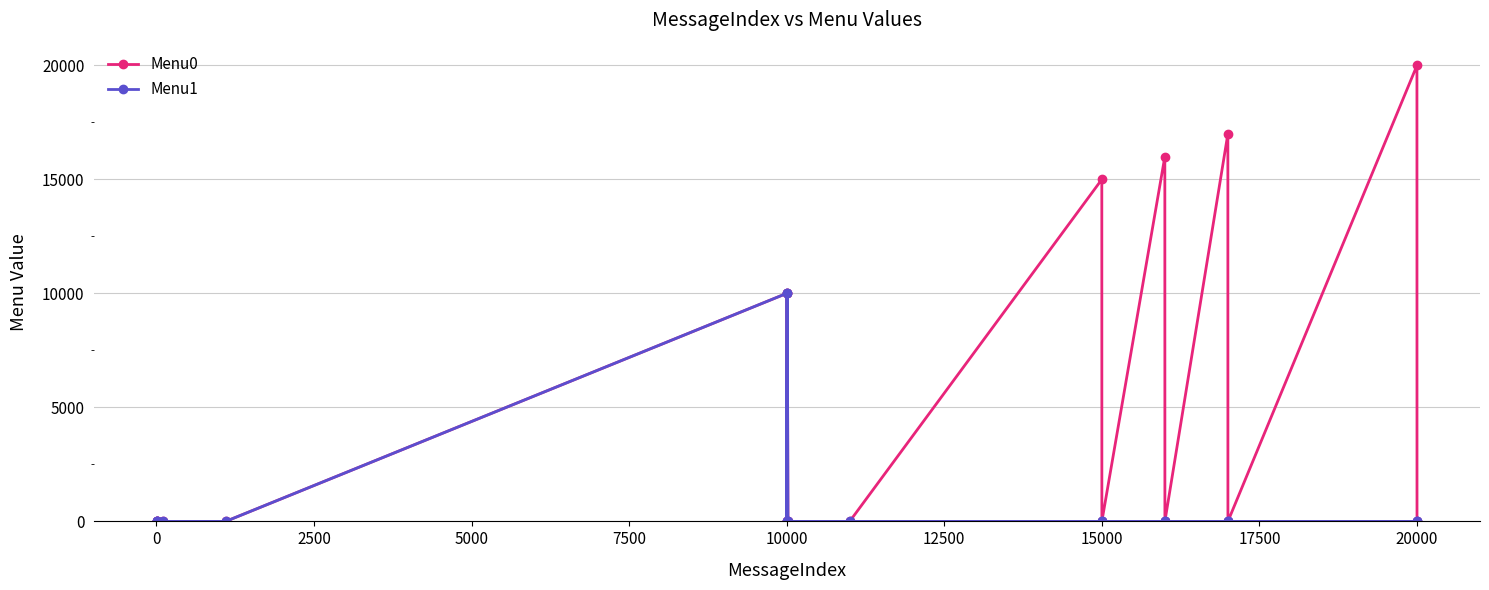

List the series in order of their peak value, highest first.

Menu0, Menu1